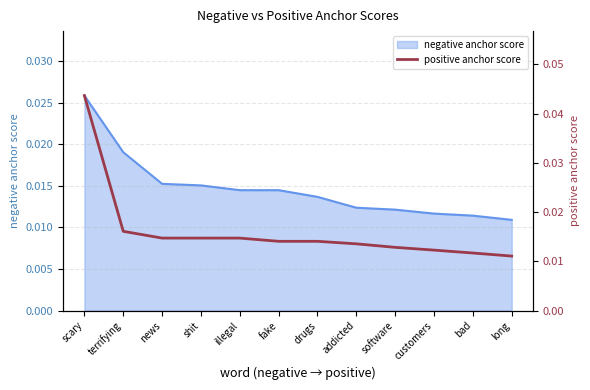

What is the sum of all values?

0.2